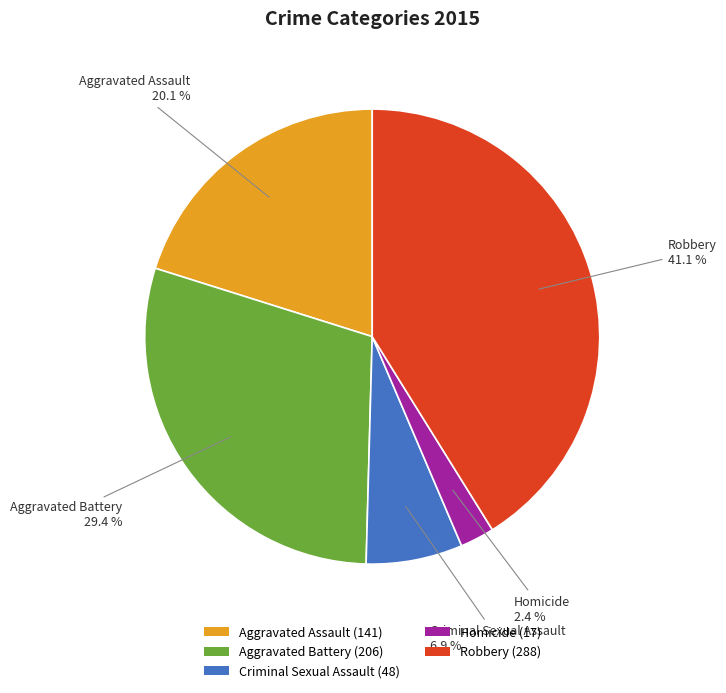

What portion of the pie excludes Robbery?

58.9%